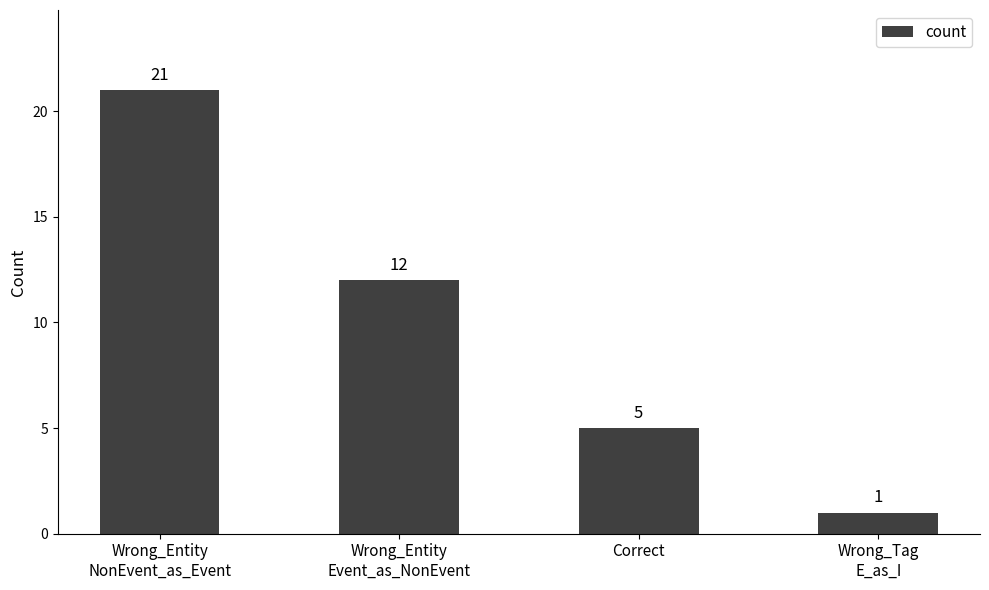

List the labels in order of value, smallest first.

Wrong_Tag
E_as_I, Correct, Wrong_Entity
Event_as_NonEvent, Wrong_Entity
NonEvent_as_Event